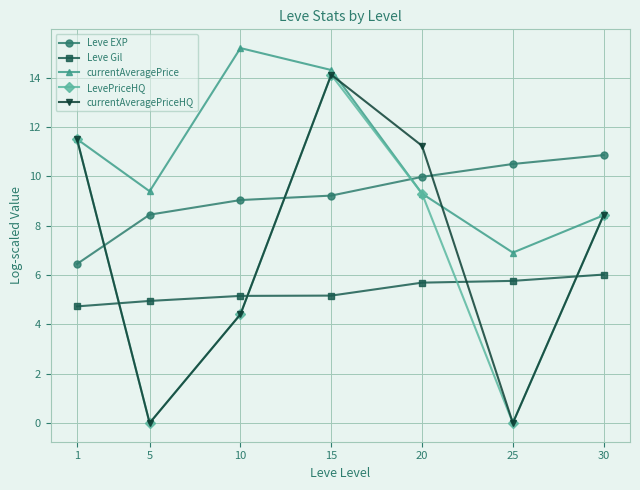

Reading right to left, extract all data points from this chart.

Leve EXP: 30=10.9	25=10.5	20=10.0	15=9.2	10=9.0	5=8.4	1=6.4
Leve Gil: 30=6.0	25=5.8	20=5.7	15=5.2	10=5.2	5=4.9	1=4.7
currentAveragePrice: 30=8.4	25=6.9	20=9.3	15=14.3	10=15.2	5=9.4	1=11.5
LevePriceHQ: 30=8.4	25=0.0	20=9.3	15=14.1	10=4.4	5=0.0	1=11.5
currentAveragePriceHQ: 30=8.4	25=0.0	20=11.2	15=14.1	10=4.4	5=0.0	1=11.5